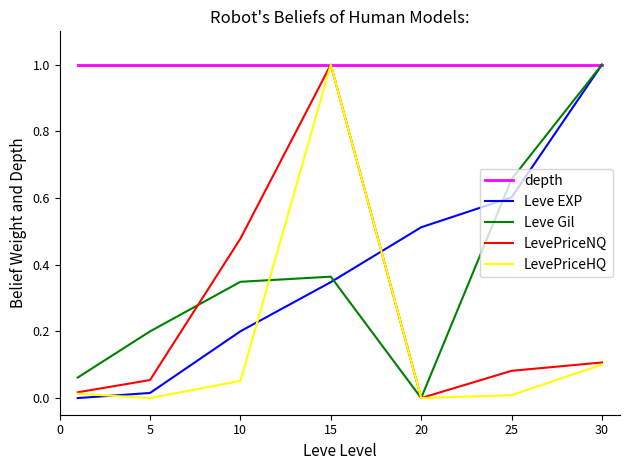

What is the maximum value shown in the chart?

1.0